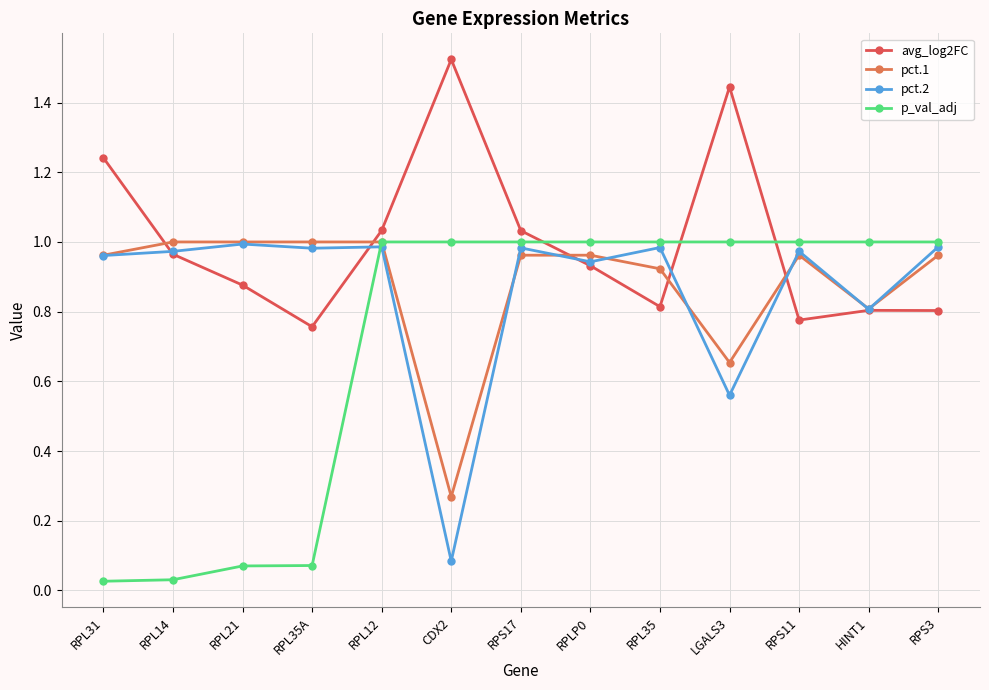

How many series are shown in this chart?

4